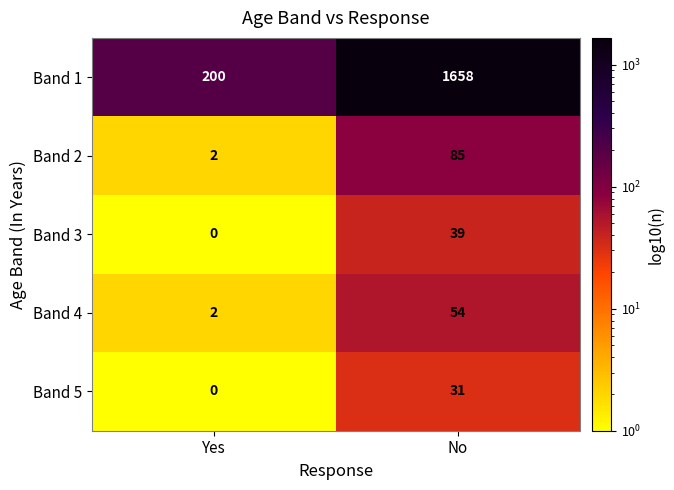

Reading left to right, list all the values displayed in this chart.

Band 1: 200	1658
Band 2: 2	85
Band 3: 0	39
Band 4: 2	54
Band 5: 0	31